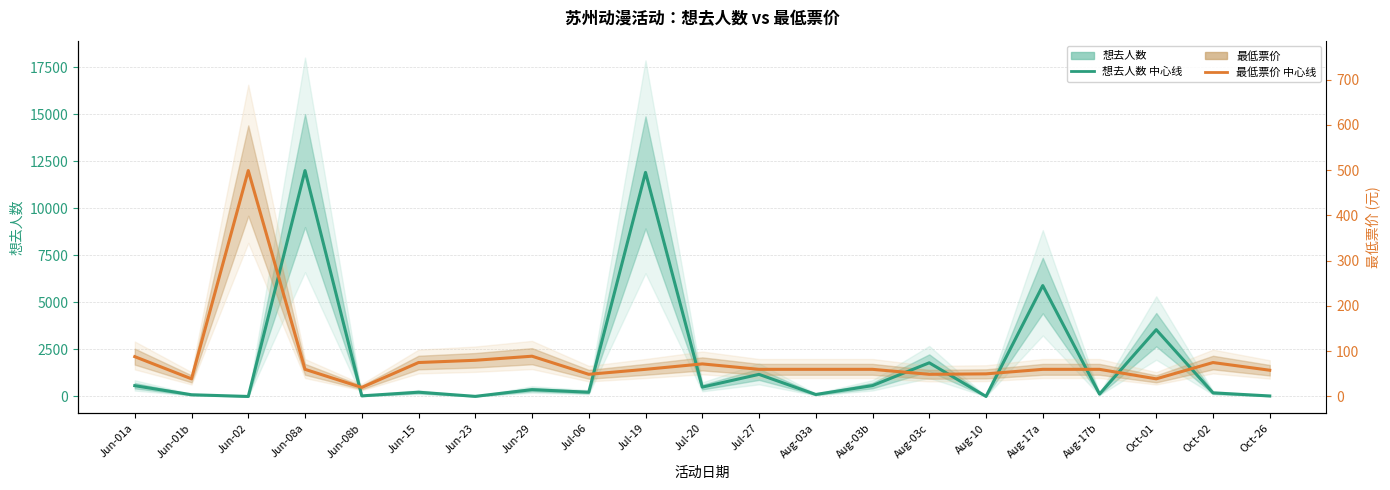

Which category has the lowest value in the 最低票价 series?

Jun-08b